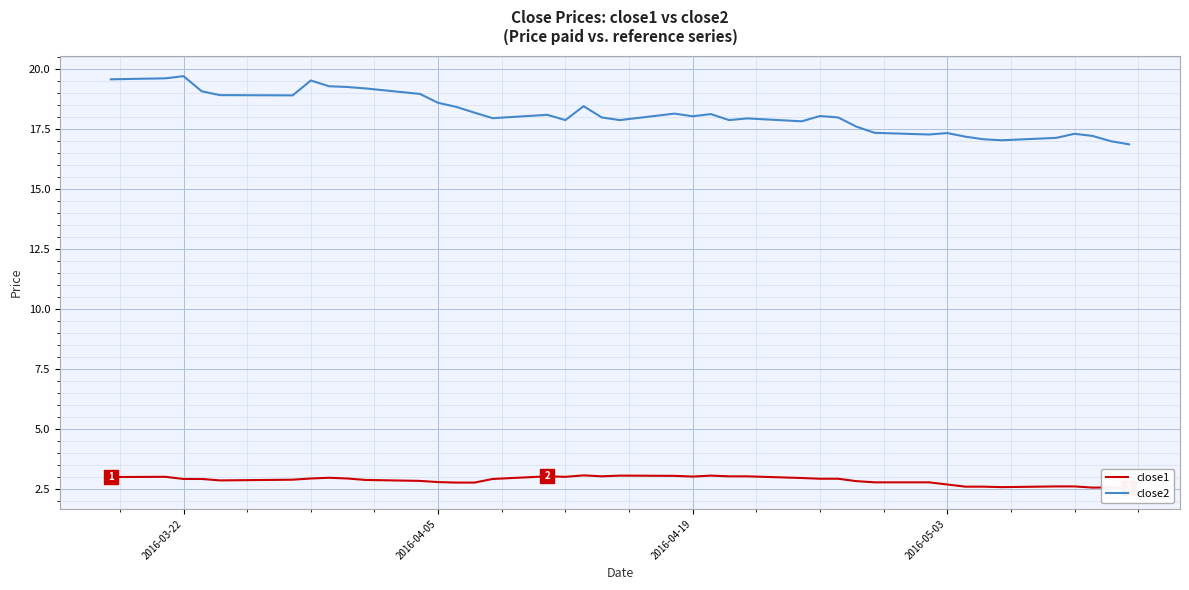

The close2 series shows 18.0 at 2016-04-19. True or false?

True